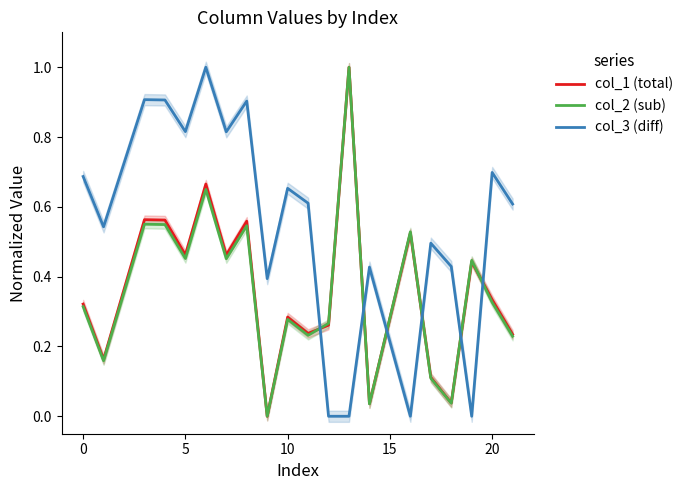

How many lines are shown in the chart?

3